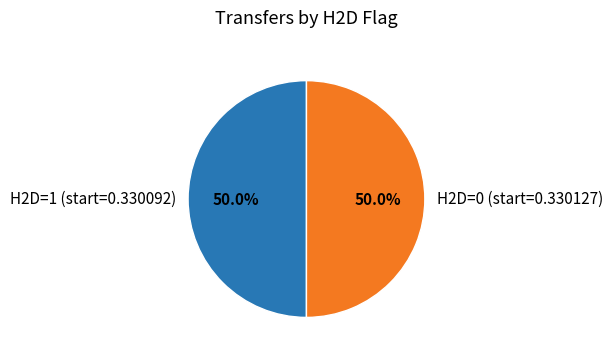

What percentage do H2D=1 (start=0.330092) and H2D=0 (start=0.330127) together represent?

100.0%